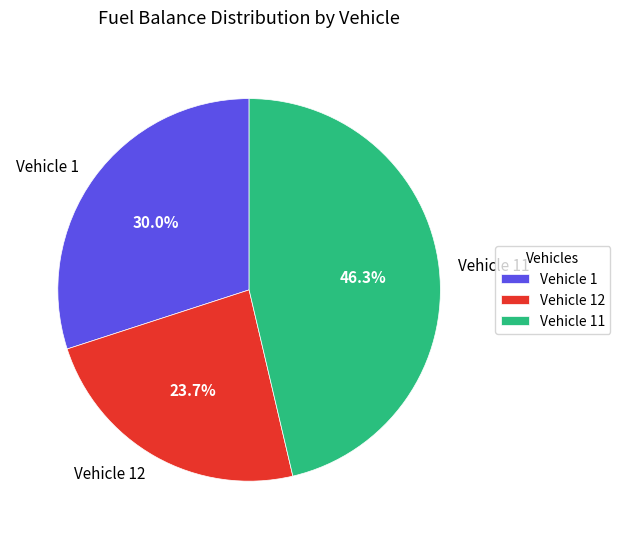

To the nearest percent, what is the difference between the largest and smallest slice percentages?

23%